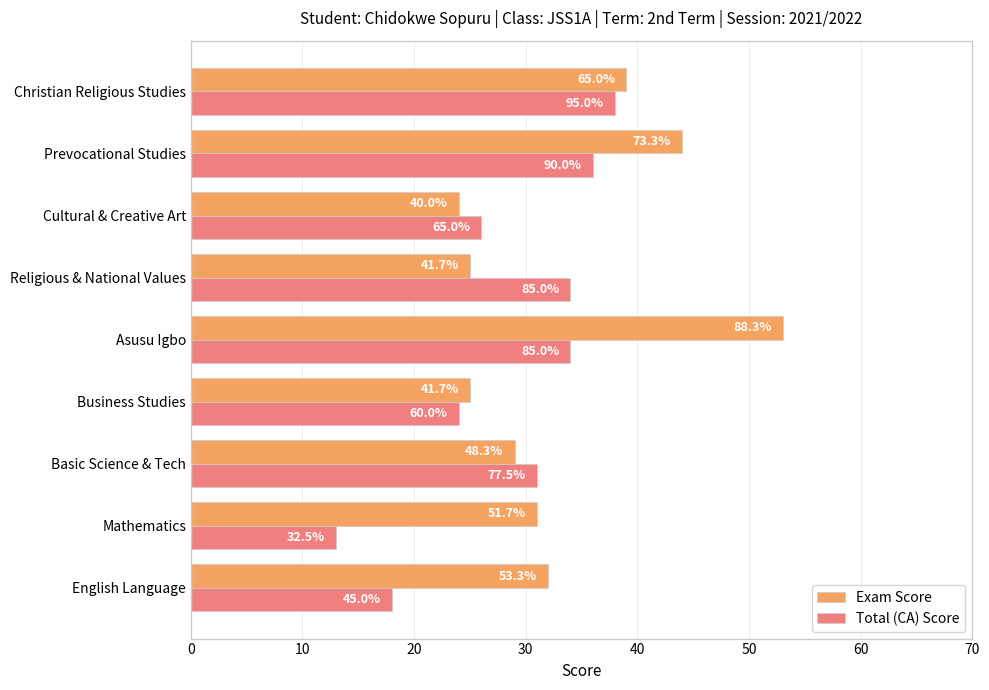

What are all the series names shown in the legend?

Exam Score, Total (CA) Score